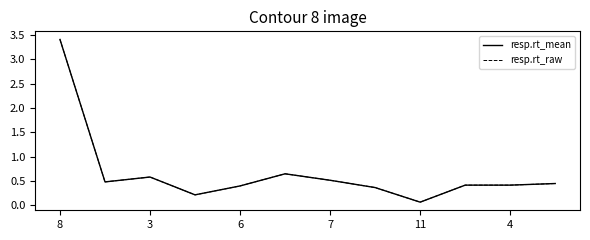

Which series ends up on top after the final intersection of resp.rt_mean and resp.rt_raw?

resp.rt_mean